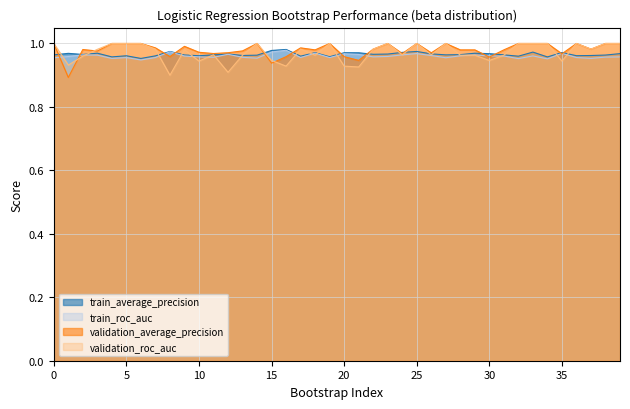

List the series in order of their peak value, highest first.

validation_average_precision, validation_roc_auc, train_average_precision, train_roc_auc